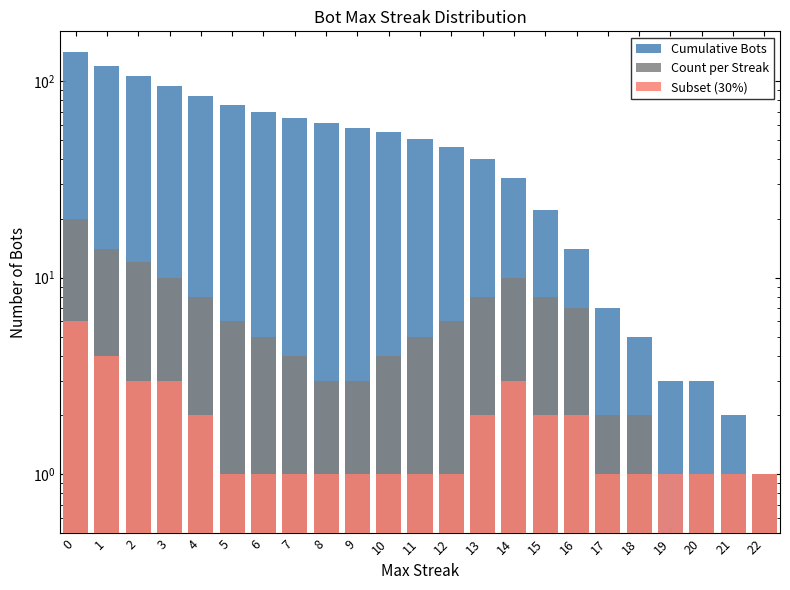

What is the difference between the maximum and minimum values in the Count per Streak series?

20